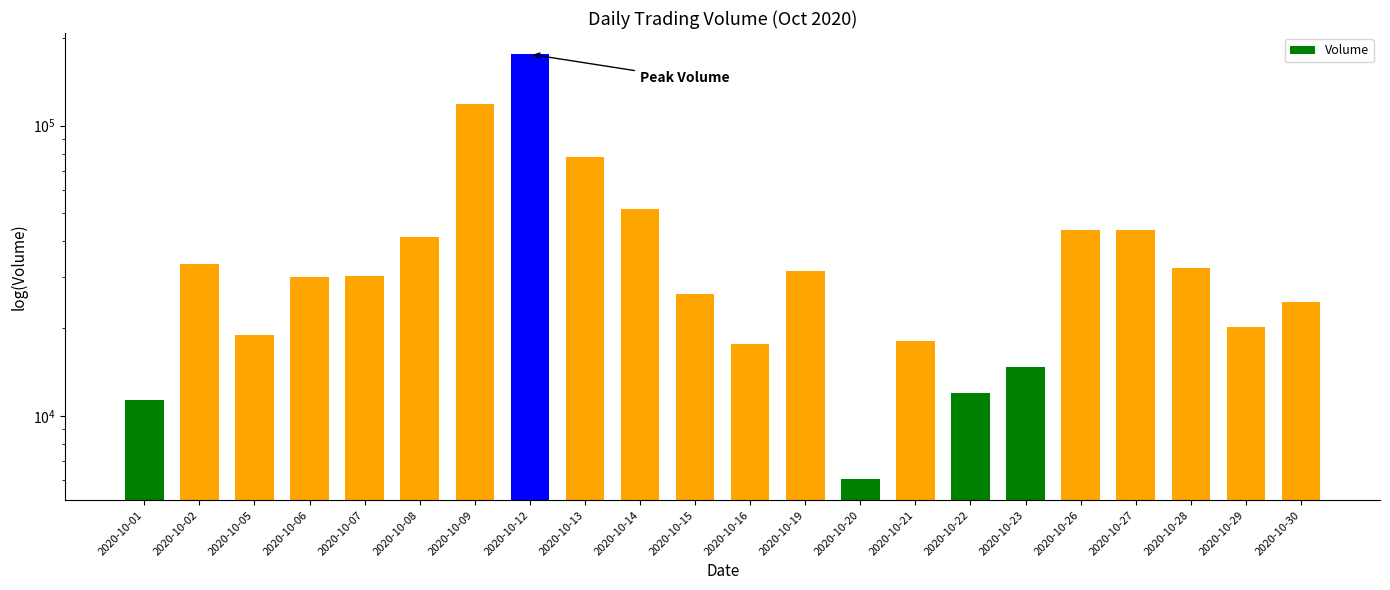

Which label corresponds to the smallest value in the chart?

2020-10-20